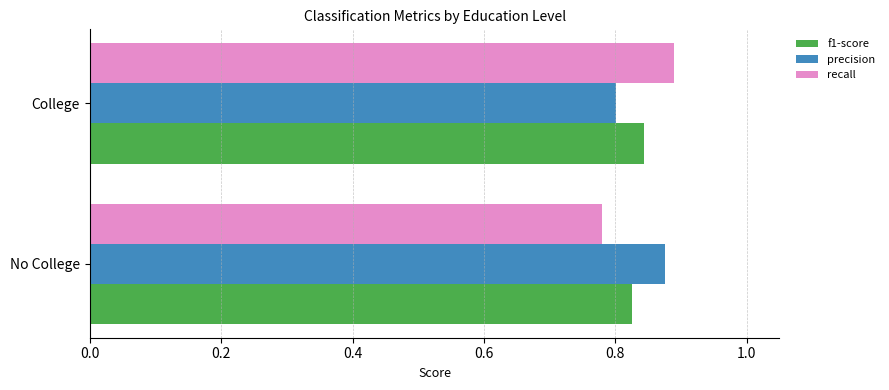

Which series has the largest range (max minus min)?

recall